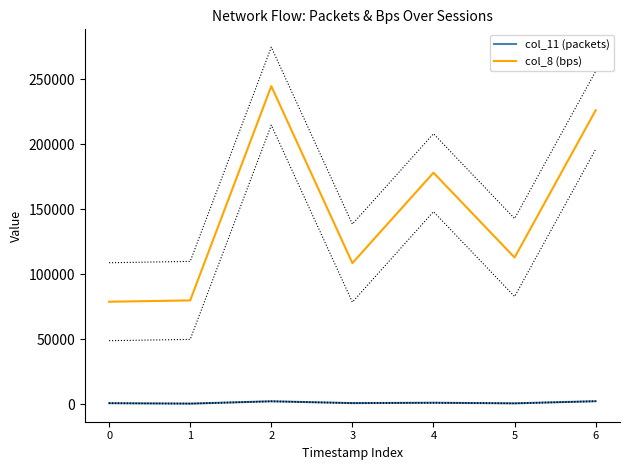

Where is col_8 (bps) nearest to the value 161787?

4